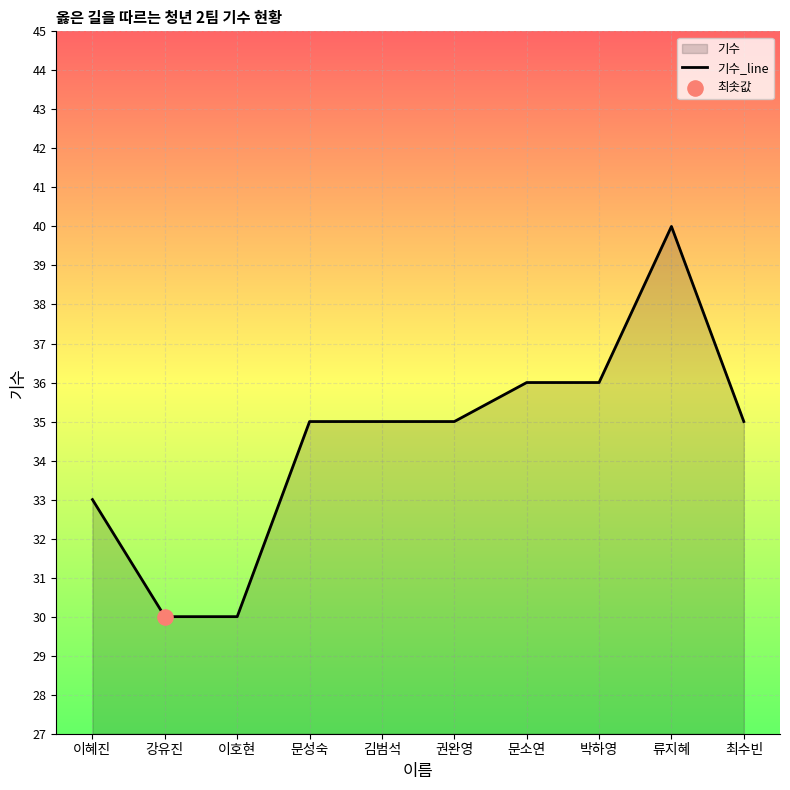

Between 문소연 and 박하영, which is larger?

문소연